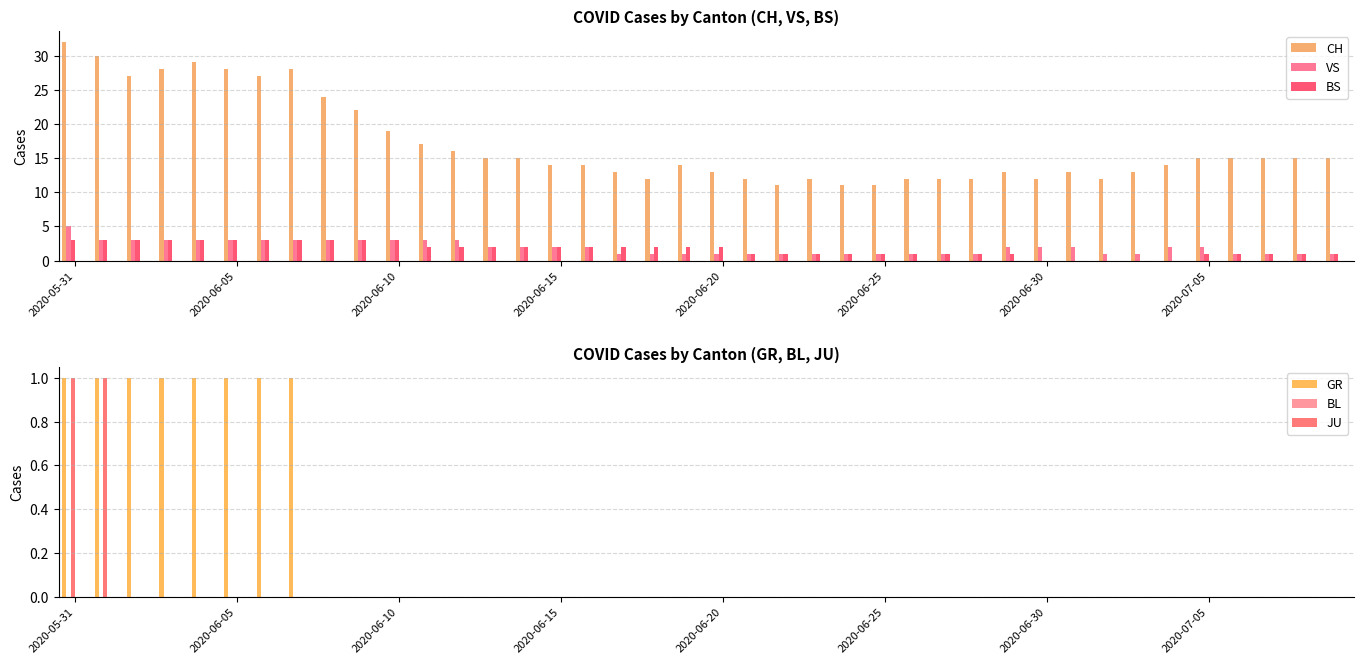

What is the sum of all CH values?

682